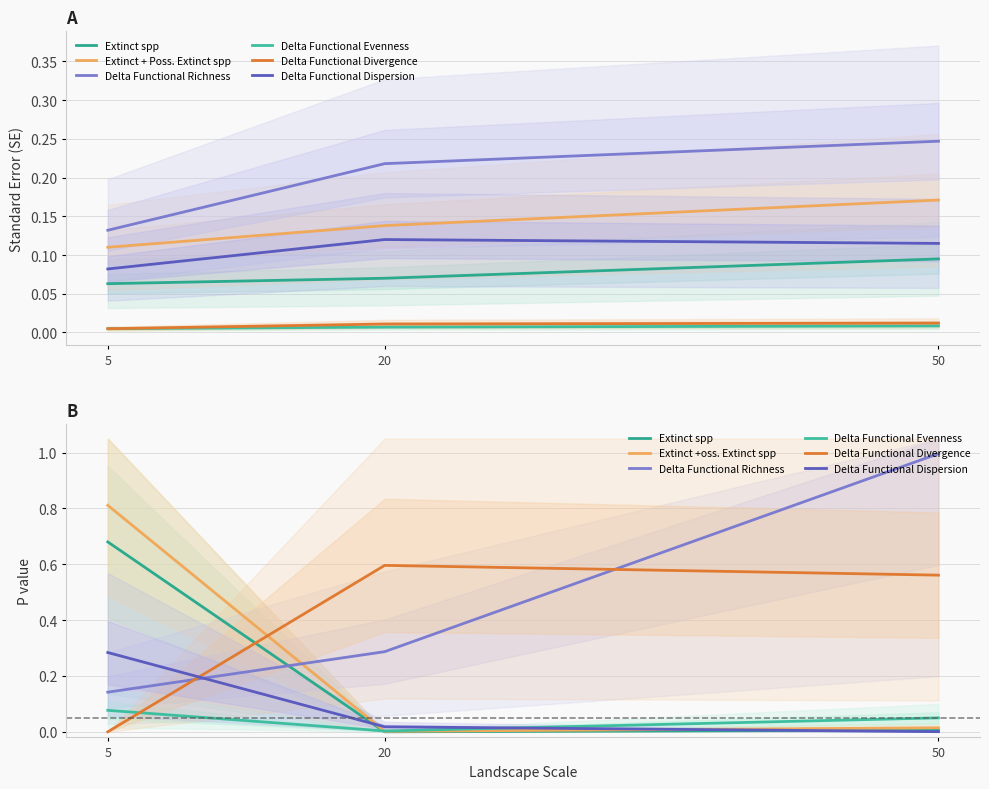

Is this an area chart (filled region under the line)?

No